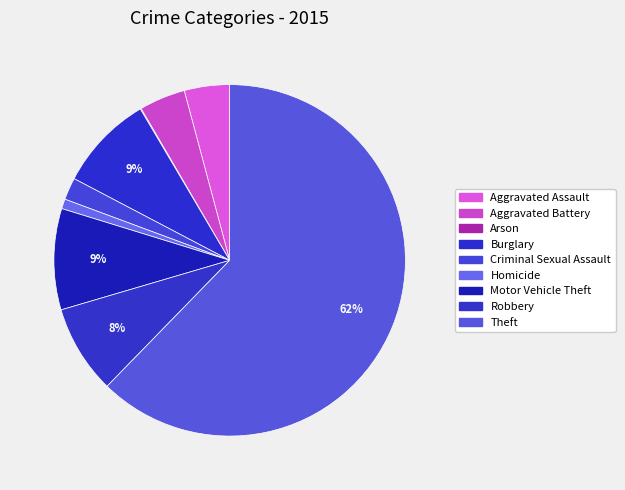

Approximately how many times larger is the value at Theft compared to Robbery?

7.6